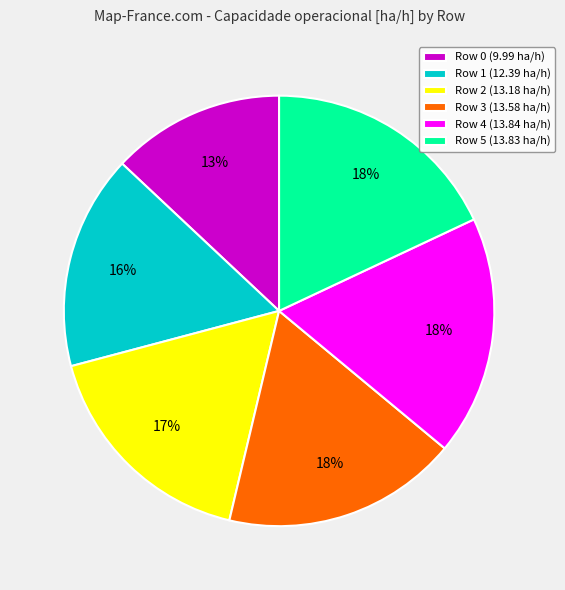

What is the smallest slice in the pie chart?

Row 0